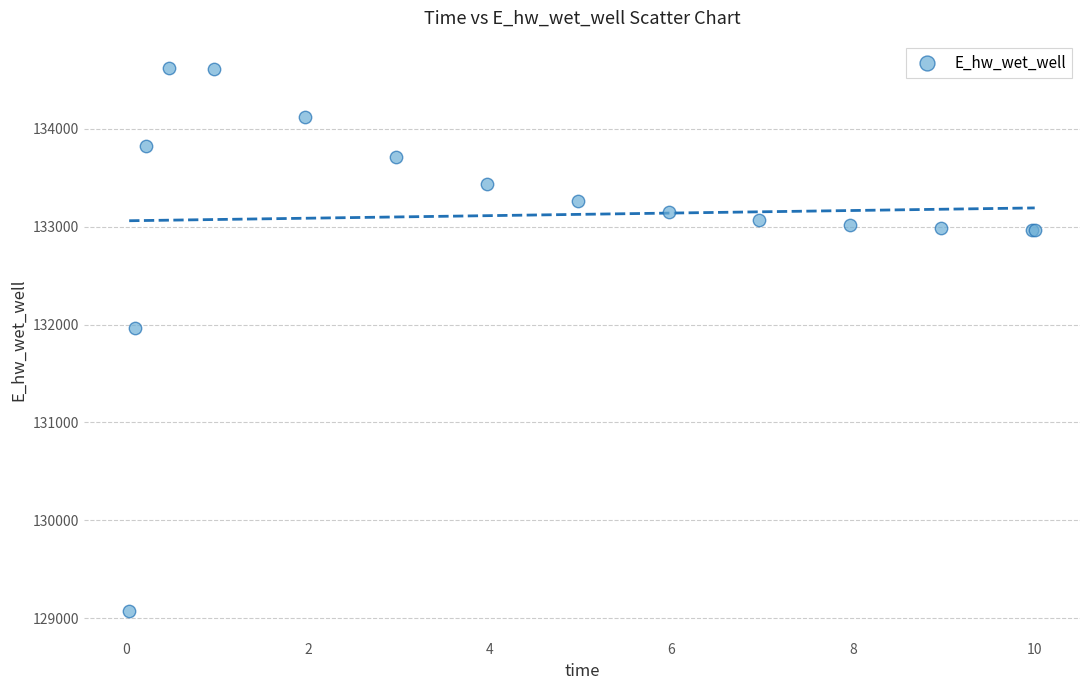

What Y value in the scatter plot is closest to 131846?

131967.0